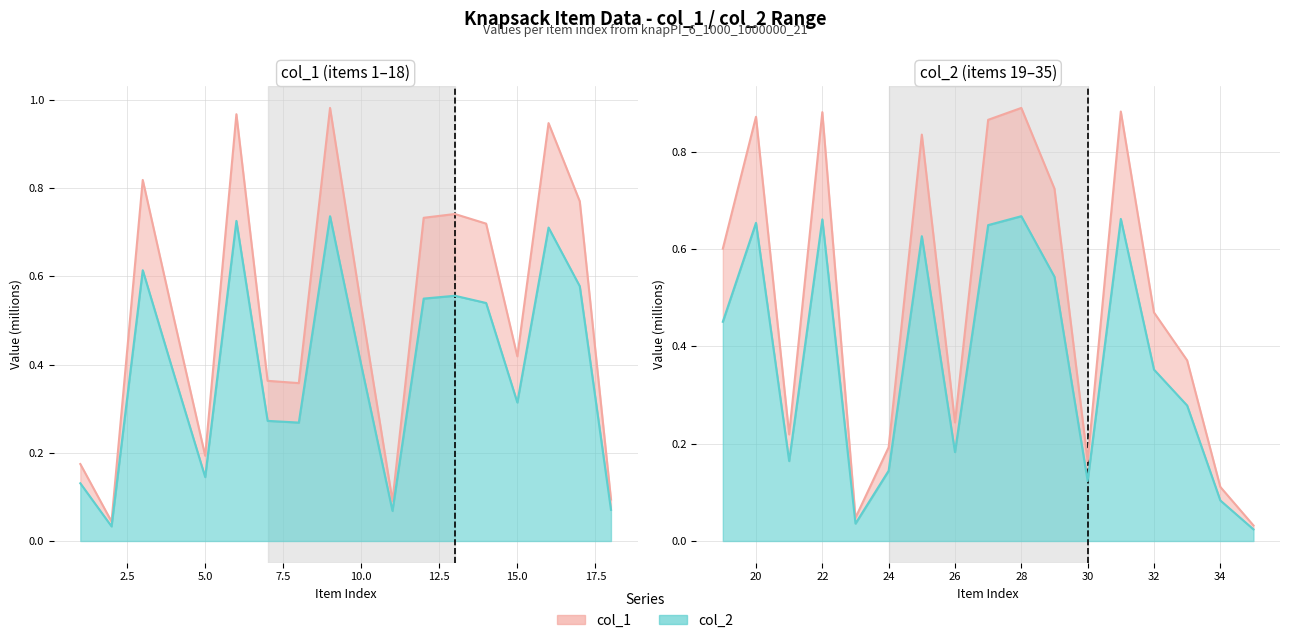

At how many categories does at least one series exceed 0?

17